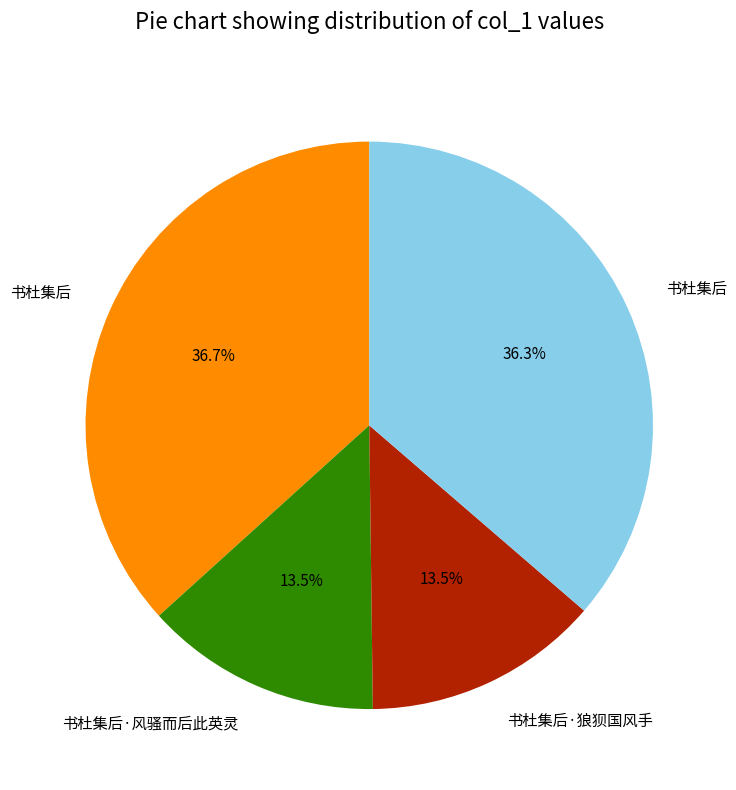

Does any single category account for the majority?

No